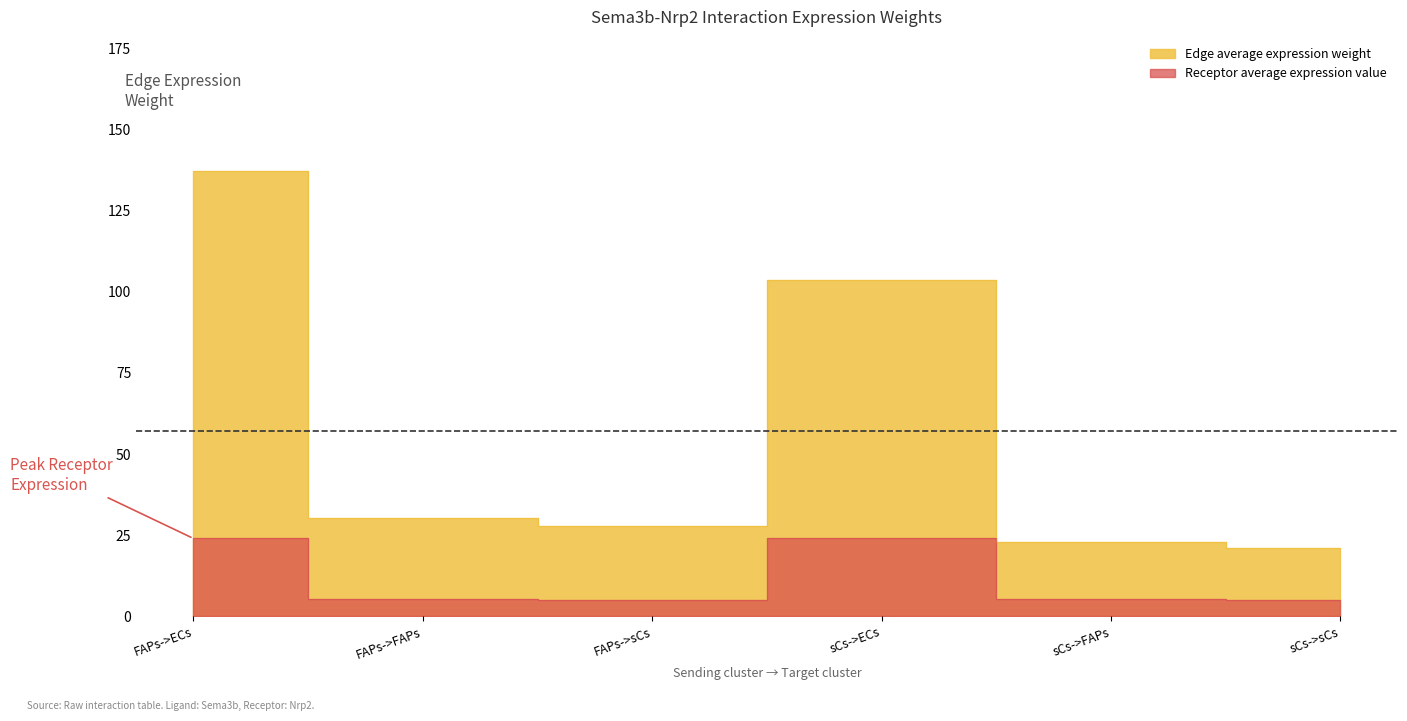

True or false: Receptor total expression value and Edge total expression weight cross at least once.

False